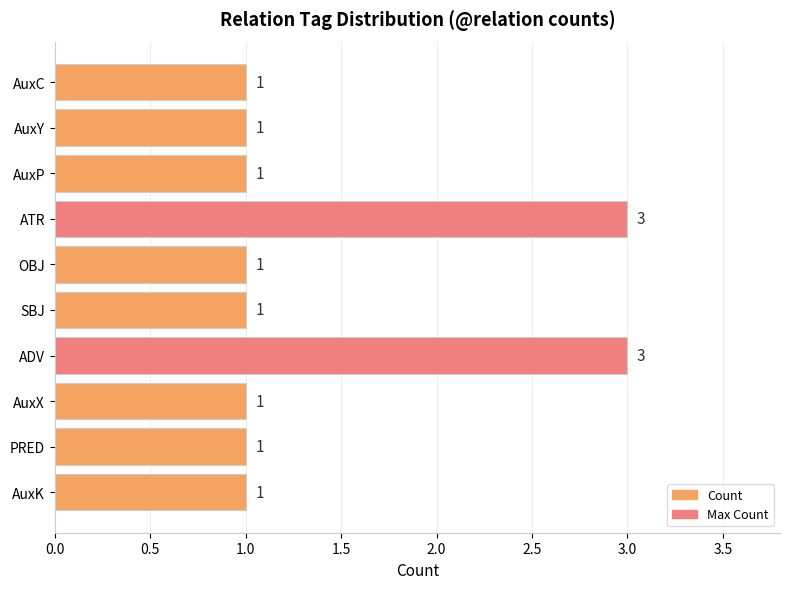

Reading top to bottom, extract all data points from this chart.

AuxC=1	AuxY=1	AuxP=1	ATR=3	OBJ=1	SBJ=1	ADV=3	AuxX=1	PRED=1	AuxK=1